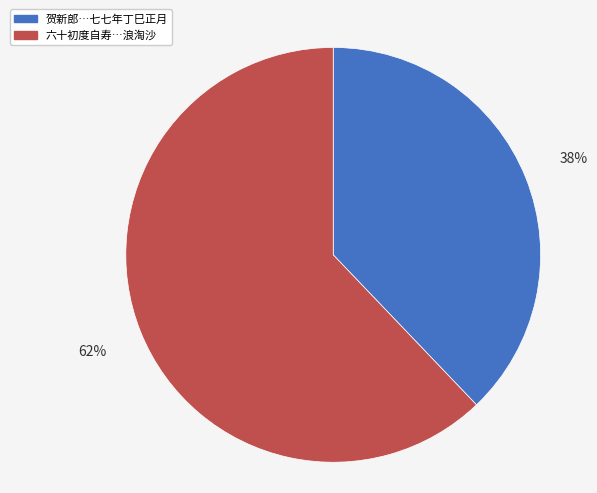

To the nearest percent, what is the difference between the largest and smallest slice percentages?

24%